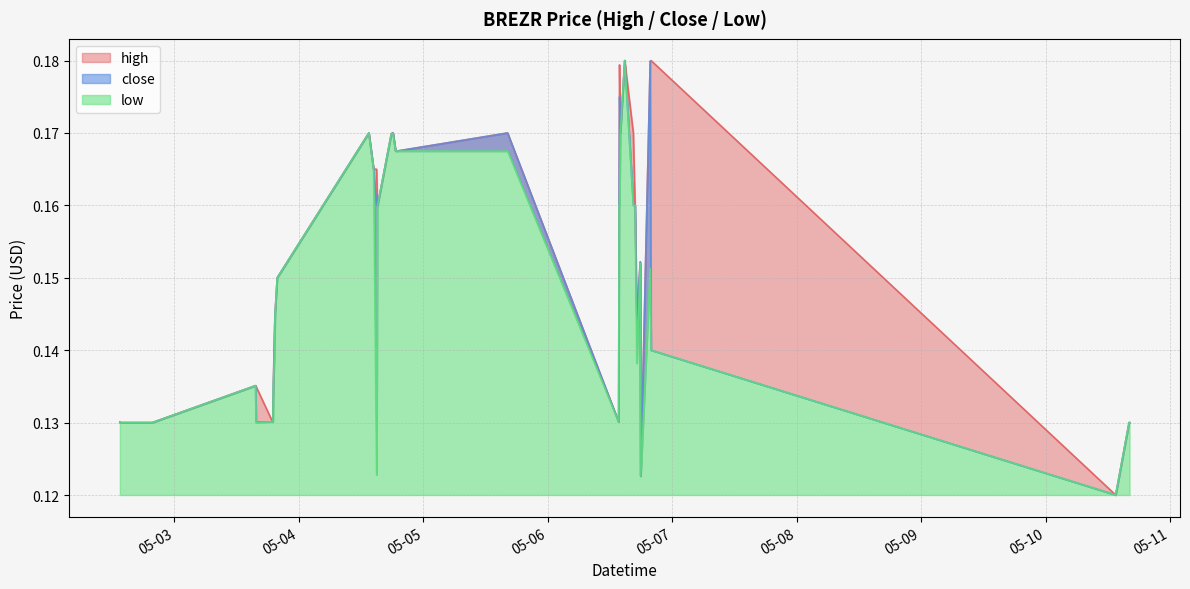

What is the value of the low point at the 17th from the left?

0.2